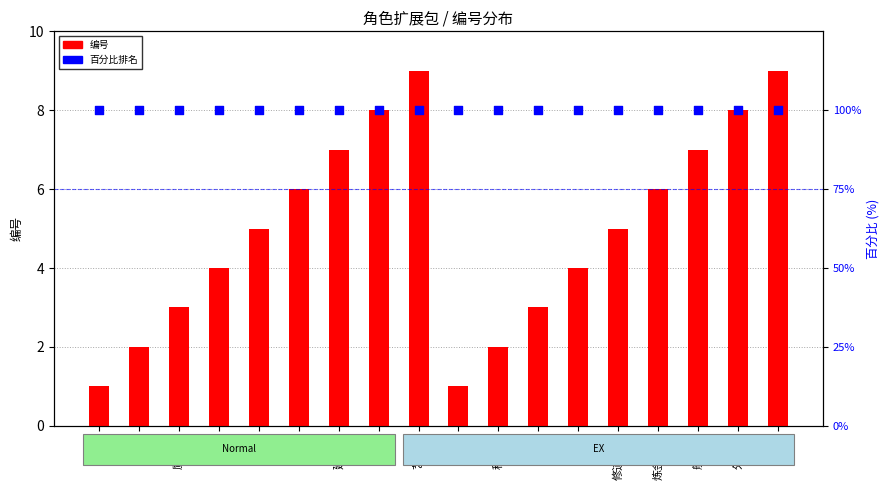

Which series has the largest Y range (max minus min)?

编号 (角色编号)